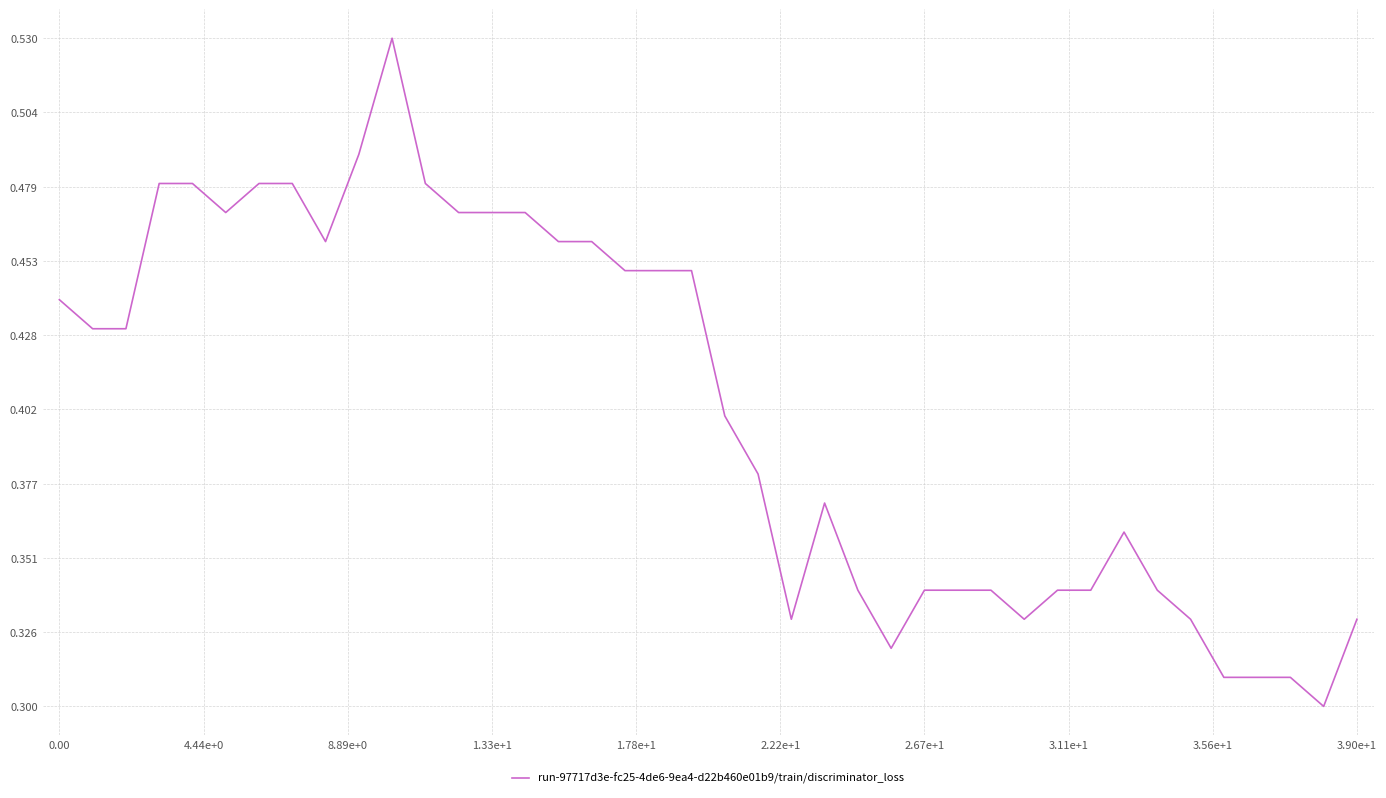

How many points are higher than both their immediate neighbors (excluding endpoints)?

3